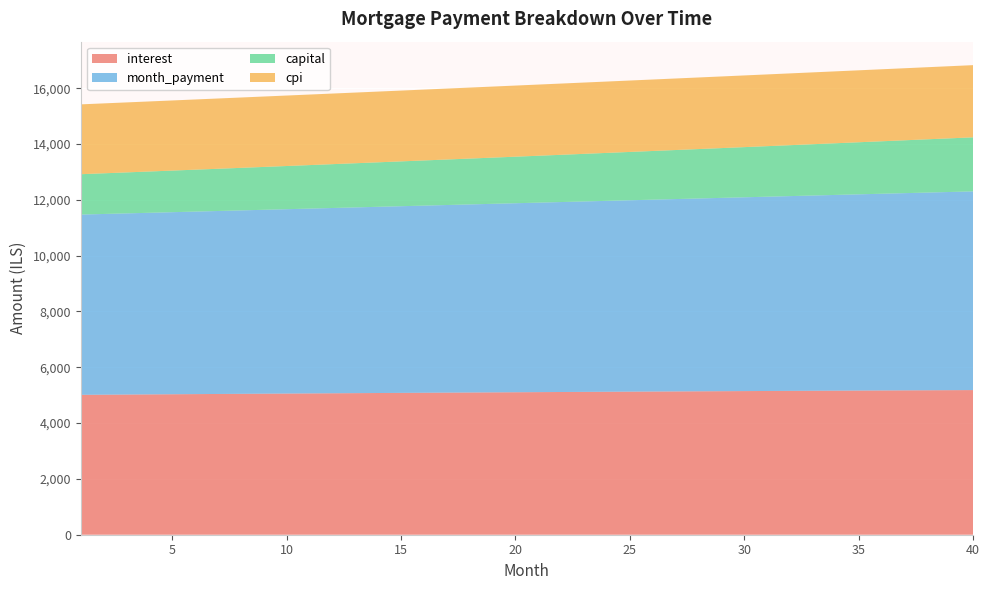

Reading left to right, extract all data points from this chart.

interest: 1=5012.5	2=5017.8	3=5023.0	4=5028.2	5=5033.4	6=5038.5	7=5043.6	8=5048.6	9=5053.6	10=5058.5	11=5063.4	12=5068.2	13=5073.0	14=5077.8	15=5082.5	16=5087.1	17=5091.7	18=5096.3	19=5100.8	20=5105.2	21=5109.7	22=5114.0	23=5118.3	24=5122.6	25=5126.7	26=5130.9	27=5135.0	28=5139.0	29=5143.0	30=5146.9	31=5150.7	32=5154.5	33=5158.3	34=5162.0	35=5165.6	36=5169.2	37=5172.7	38=5176.1	39=5179.5	40=5182.8
month_payment: 1=6459.1	2=6475.3	3=6491.5	4=6507.7	5=6524.0	6=6540.3	7=6556.6	8=6573.0	9=6589.4	10=6605.9	11=6622.4	12=6639.0	13=6655.6	14=6672.2	15=6688.9	16=6705.6	17=6722.4	18=6739.2	19=6756.0	20=6772.9	21=6789.9	22=6806.8	23=6823.9	24=6840.9	25=6858.0	26=6875.2	27=6892.4	28=6909.6	29=6926.9	30=6944.2	31=6961.5	32=6978.9	33=6996.4	34=7013.9	35=7031.4	36=7049.0	37=7066.6	38=7084.3	39=7102.0	40=7119.7
capital: 1=1446.6	2=1457.5	3=1468.4	4=1479.5	5=1490.6	6=1501.8	7=1513.1	8=1524.4	9=1535.9	10=1547.4	11=1559.0	12=1570.8	13=1582.6	14=1594.4	15=1606.4	16=1618.5	17=1630.7	18=1642.9	19=1655.2	20=1667.7	21=1680.2	22=1692.8	23=1705.6	24=1718.4	25=1731.3	26=1744.3	27=1757.4	28=1770.6	29=1783.9	30=1797.3	31=1810.8	32=1824.4	33=1838.1	34=1851.9	35=1865.8	36=1879.8	37=1894.0	38=1908.2	39=1922.5	40=1937.0
cpi: 1=2502.6	2=2505.2	3=2507.8	4=2510.4	5=2513.0	6=2515.5	7=2518.0	8=2520.5	9=2522.9	10=2525.4	11=2527.8	12=2530.2	13=2532.6	14=2534.9	15=2537.2	16=2539.5	17=2541.8	18=2544.0	19=2546.3	20=2548.5	21=2550.6	22=2552.8	23=2554.9	24=2557.0	25=2559.0	26=2561.1	27=2563.1	28=2565.1	29=2567.0	30=2568.9	31=2570.8	32=2572.7	33=2574.5	34=2576.4	35=2578.1	36=2579.9	37=2581.6	38=2583.3	39=2584.9	40=2586.5